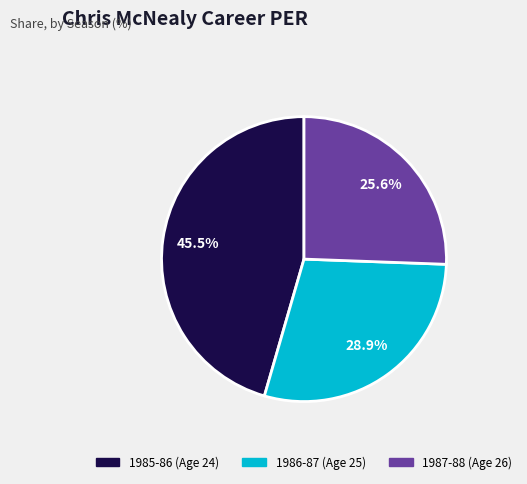

What is the largest slice in the pie chart?

1985-86 (Age 24)